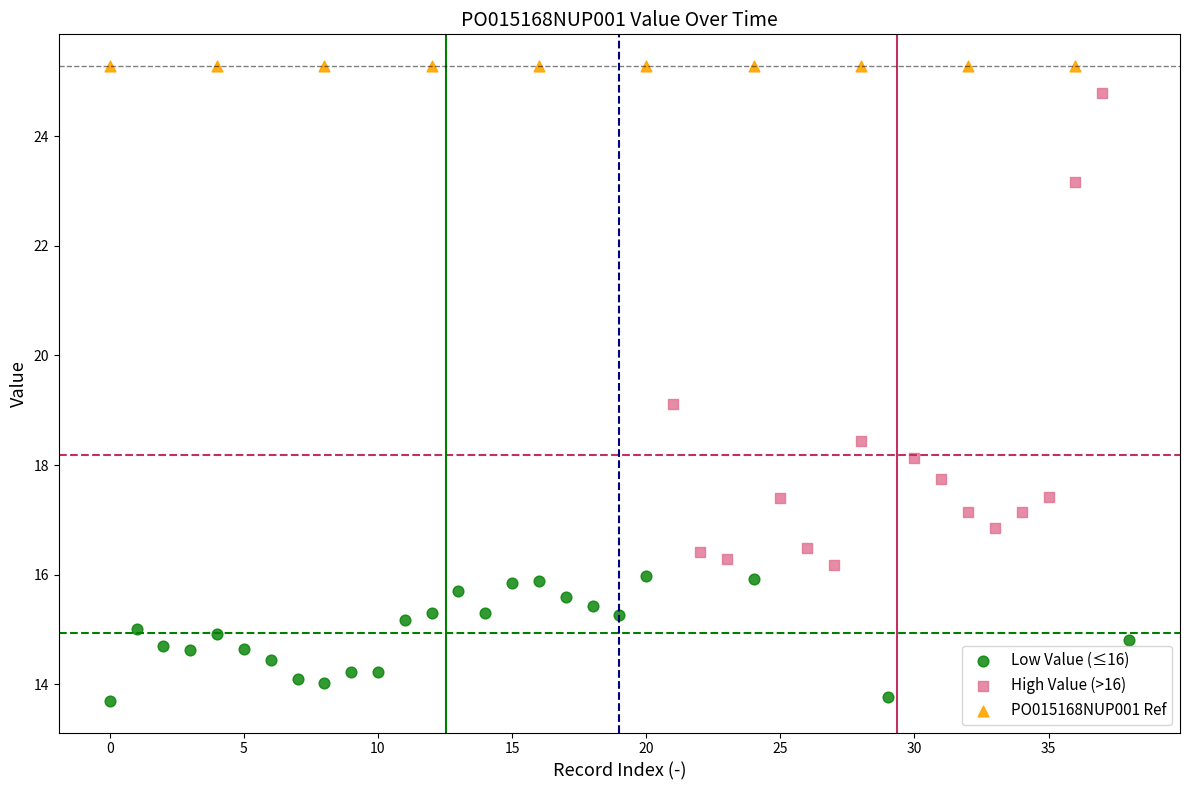

What are all the series names shown in the legend?

Low Value (≤16), High Value (>16), PO015168NUP001 Ref